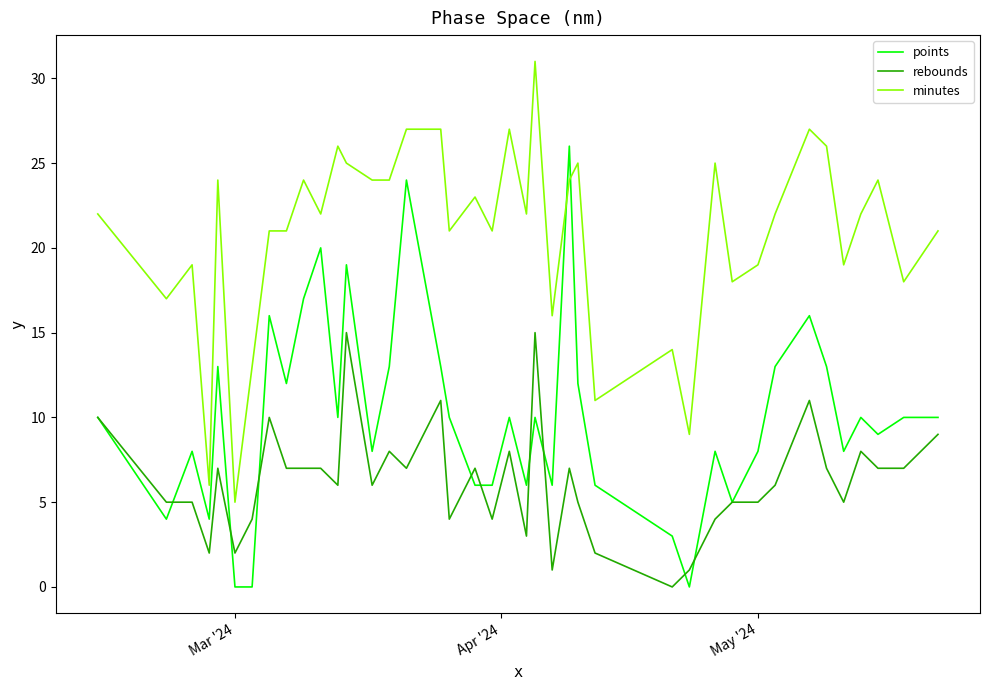

True or false: points and minutes cross at least once.

True